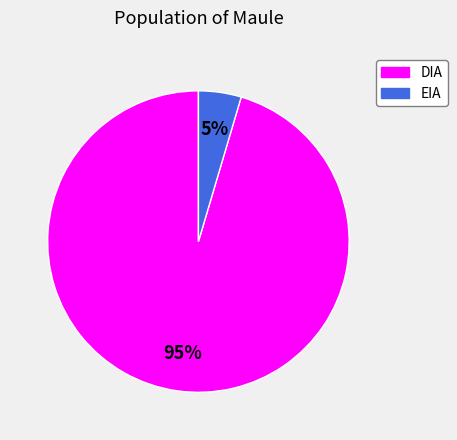

Count the number of slices in the pie.

2